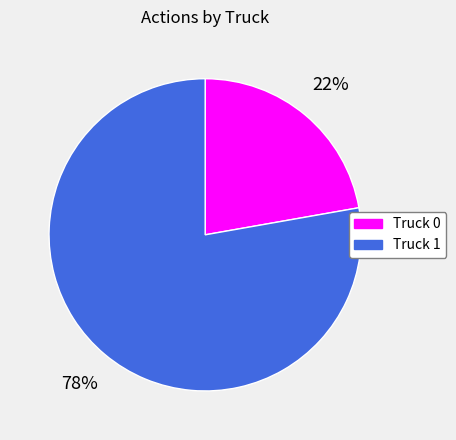

Combined, do Truck 1 and Truck 0 account for over 50%?

Yes